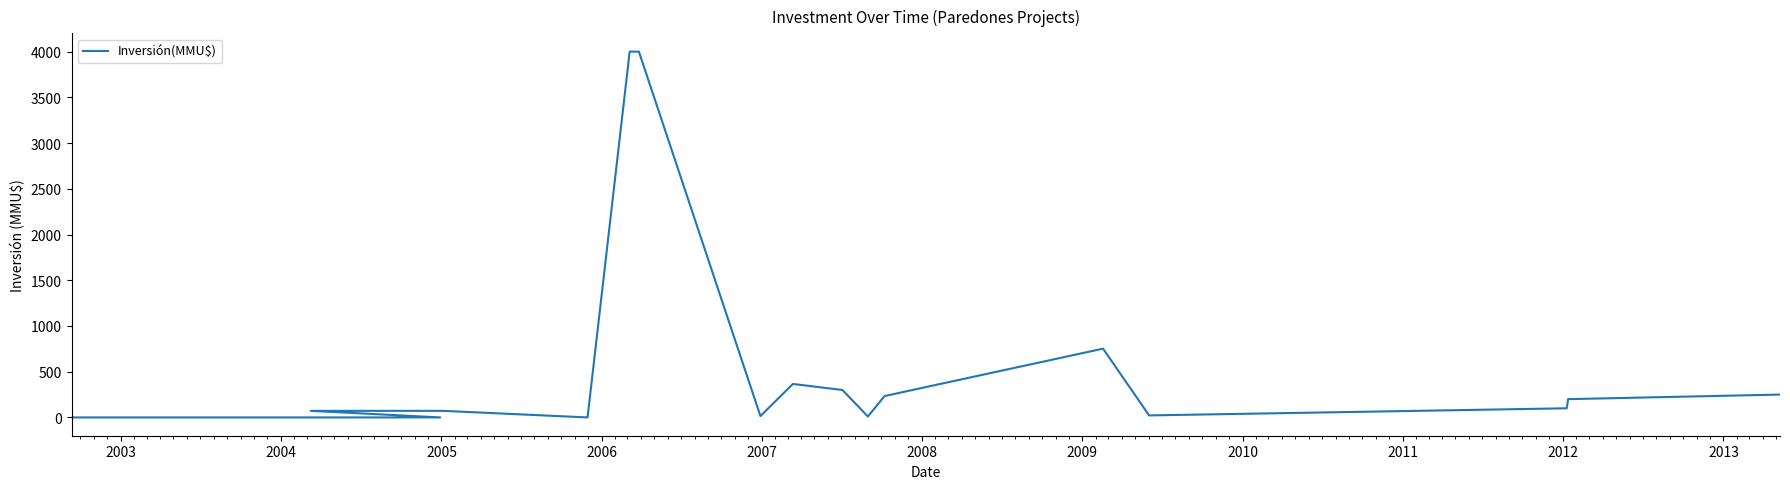

What is the value of the 16th point from the left?

752